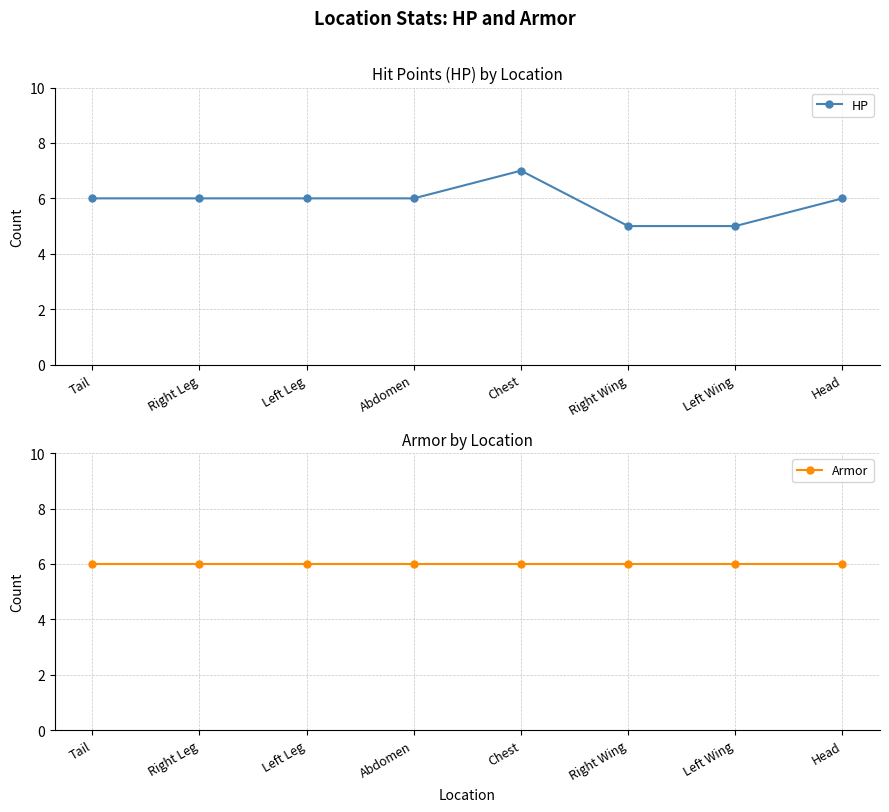

What is the value of the Armor point at the 2nd from the left?

6